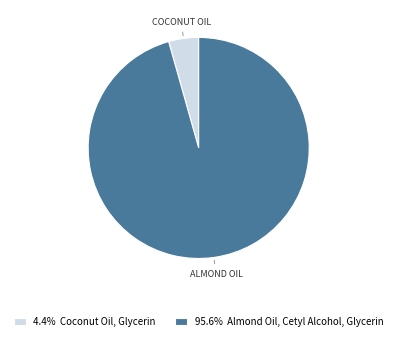

Is the sum of 95.6% Almond Oil, Cetyl Alcohol, Glycerin and 4.4% Coconut Oil, Glycerin greater than half?

Yes